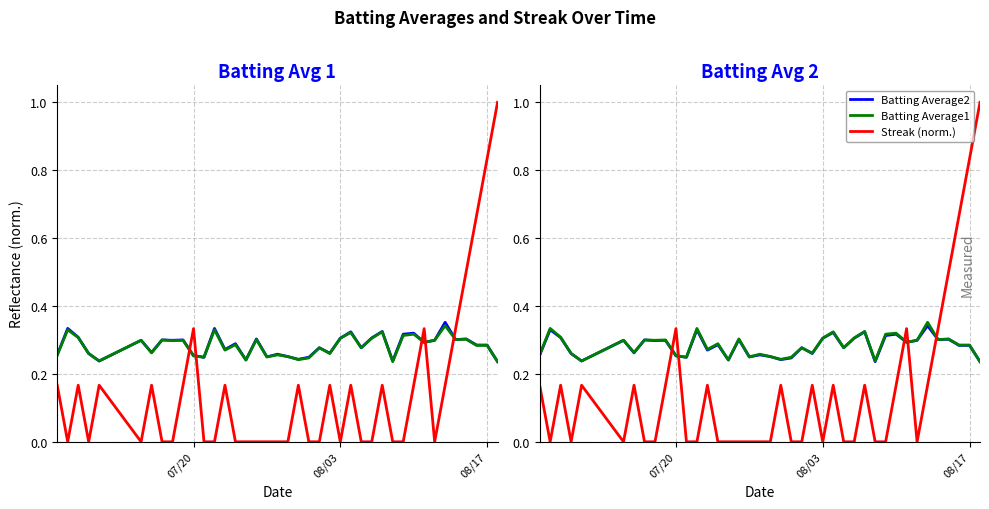

Is the value of Batting Average1 at 17 greater than the value of Batting Average2 at 3?

No